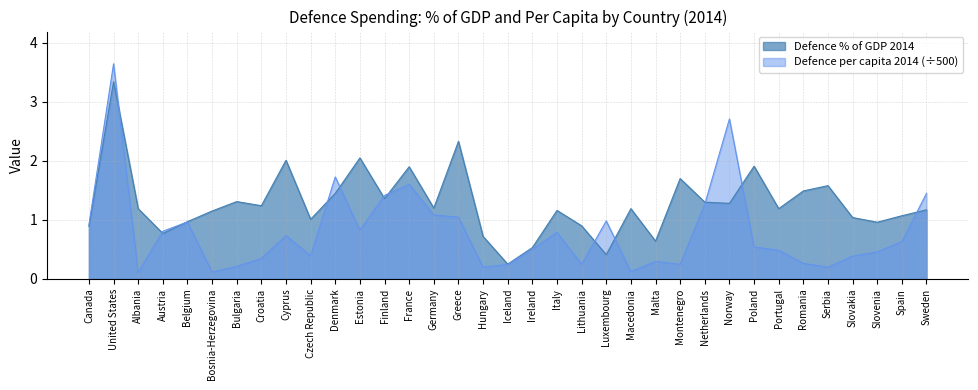

The value of Defence per capita 2014 at Finland is 1.4. True or false?

True